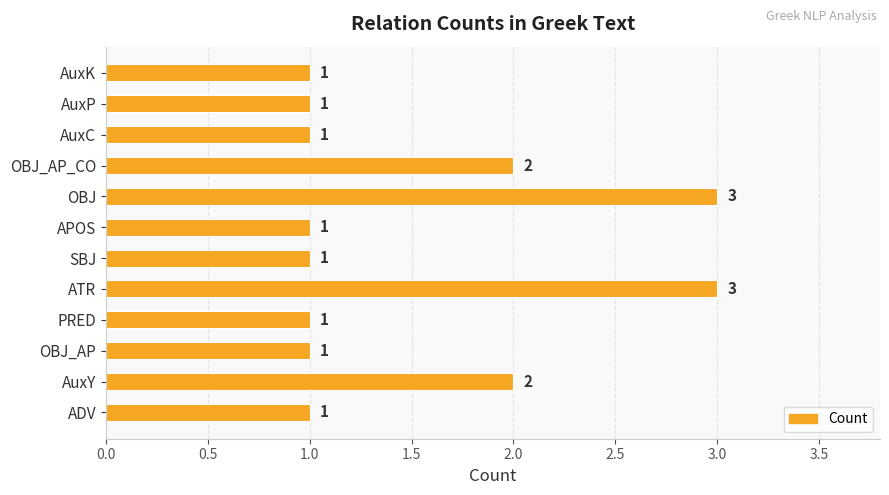

What is the sum of all values?

18